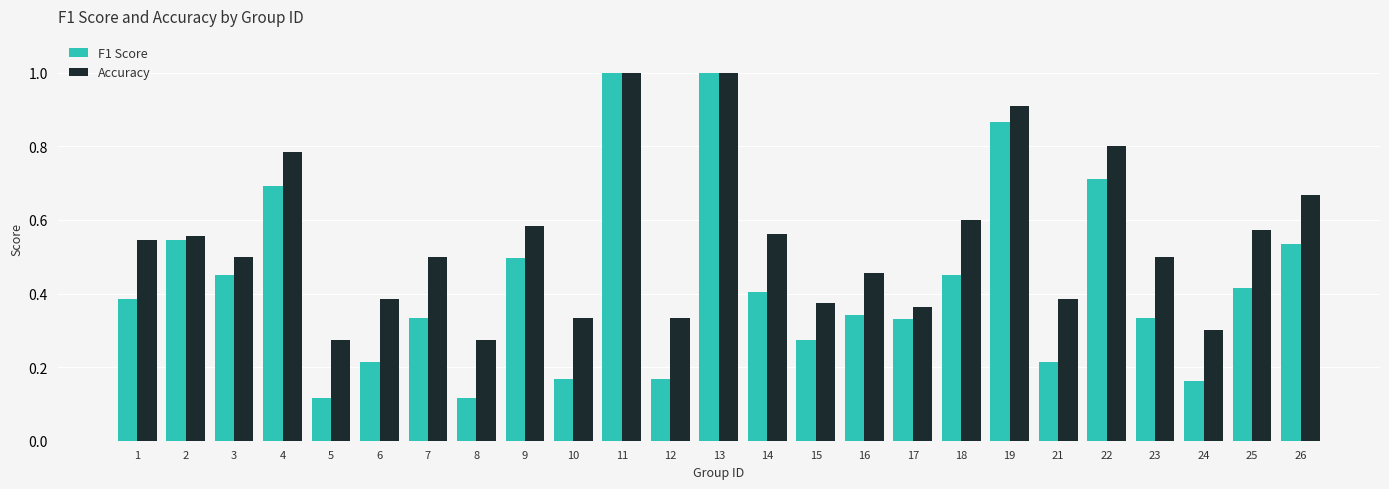

What is the sum of all Accuracy values?

13.6